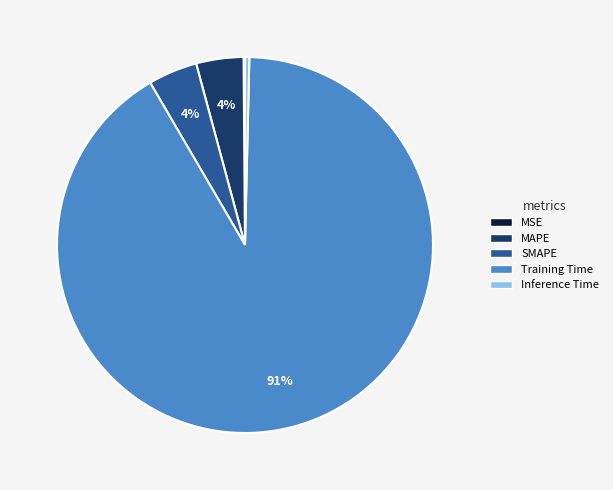

Do SMAPE and Training Time together represent more than half of the pie?

Yes